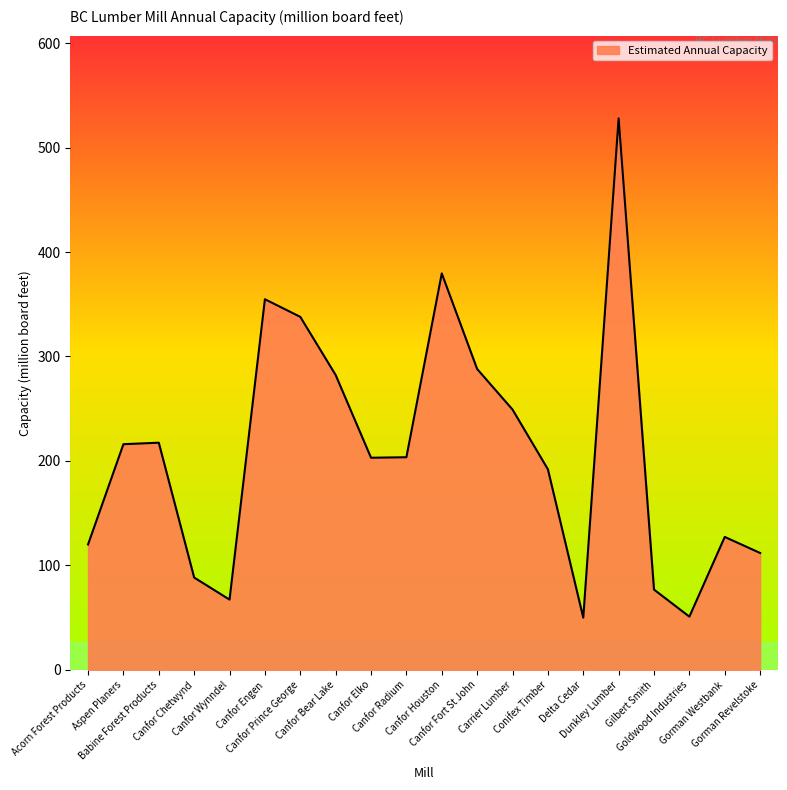

Where does the data first go above 203?

Aspen Planers